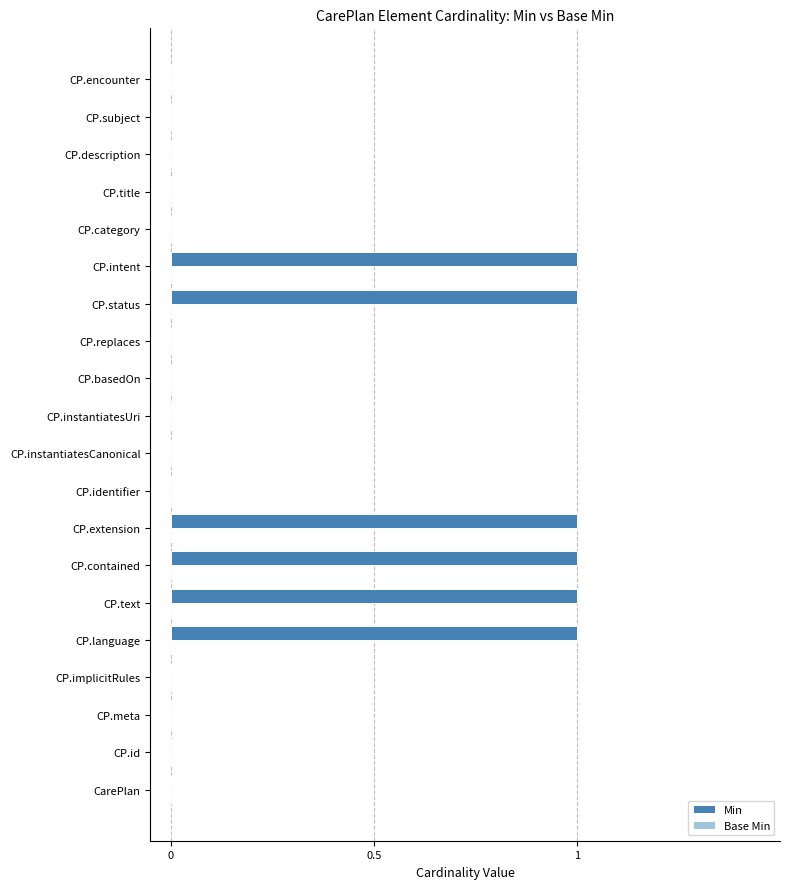

Reading bottom to top, list all the values displayed in this chart.

CarePlan=0	CP.id=0	CP.meta=0	CP.implicitRules=0	CP.language=1	CP.text=1	CP.contained=1	CP.extension=1	CP.identifier=0	CP.instantiatesCanonical=0	CP.instantiatesUri=0	CP.basedOn=0	CP.replaces=0	CP.status=1	CP.intent=1	CP.category=0	CP.title=0	CP.description=0	CP.subject=0	CP.encounter=0